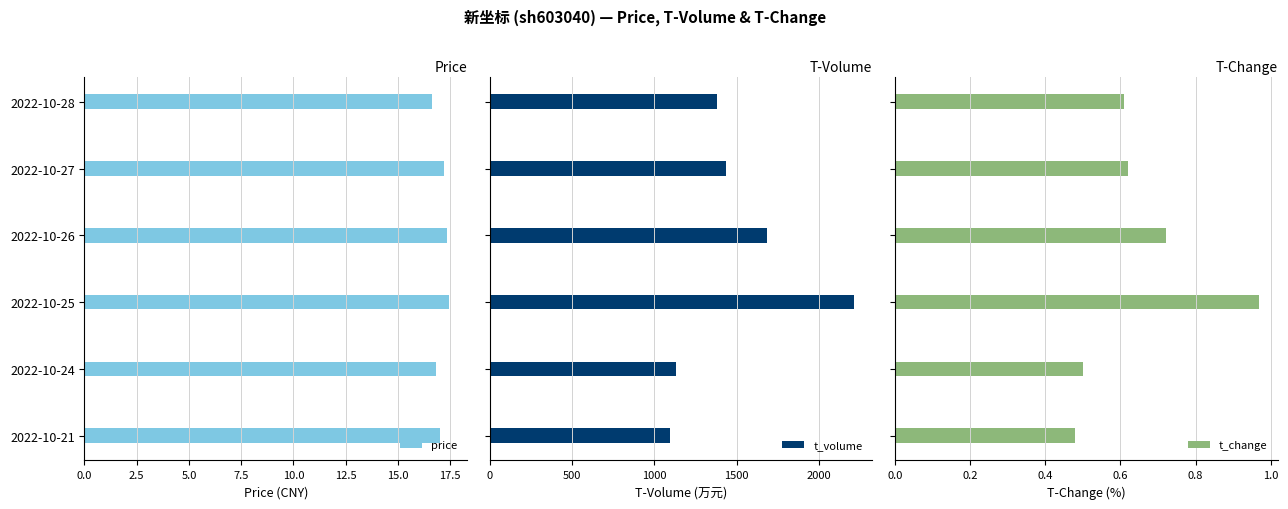

What is the lowest value of the t_volume series?

1098